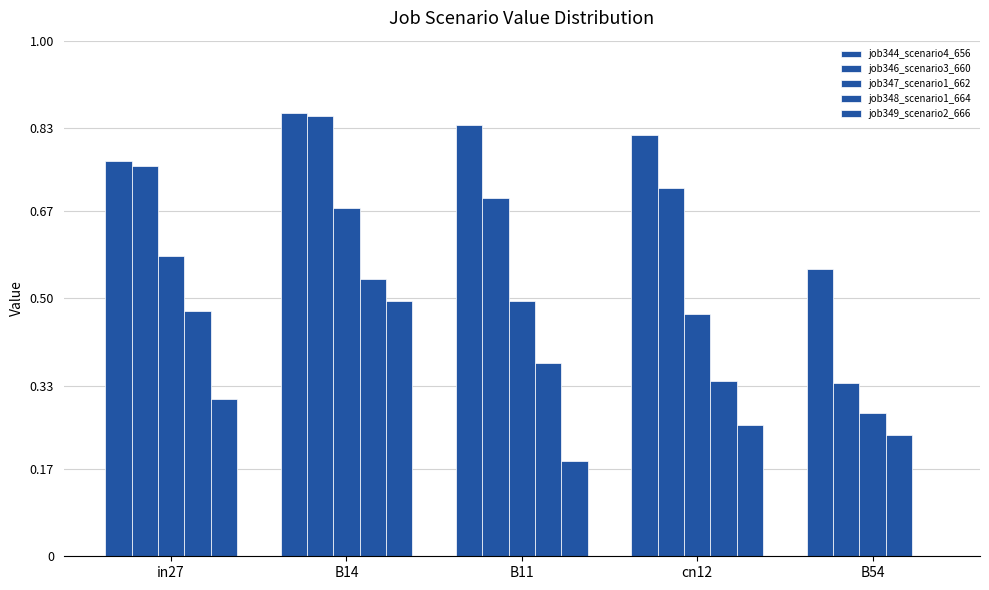

Is the value of job348_scenario1_664 at B14 greater than the value of job346_scenario3_660 at in27?

No